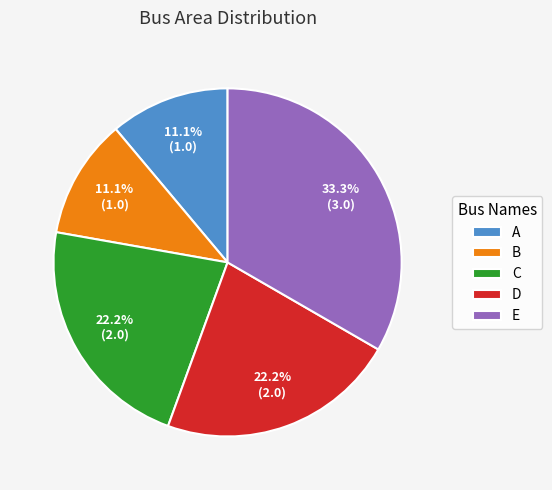

Which has a higher value, C or B?

C